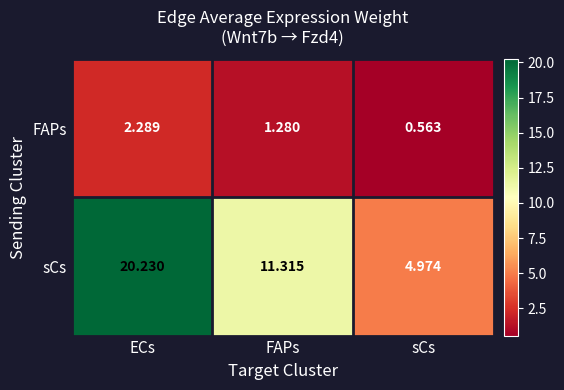

At how many categories does at least one series exceed 11?

2